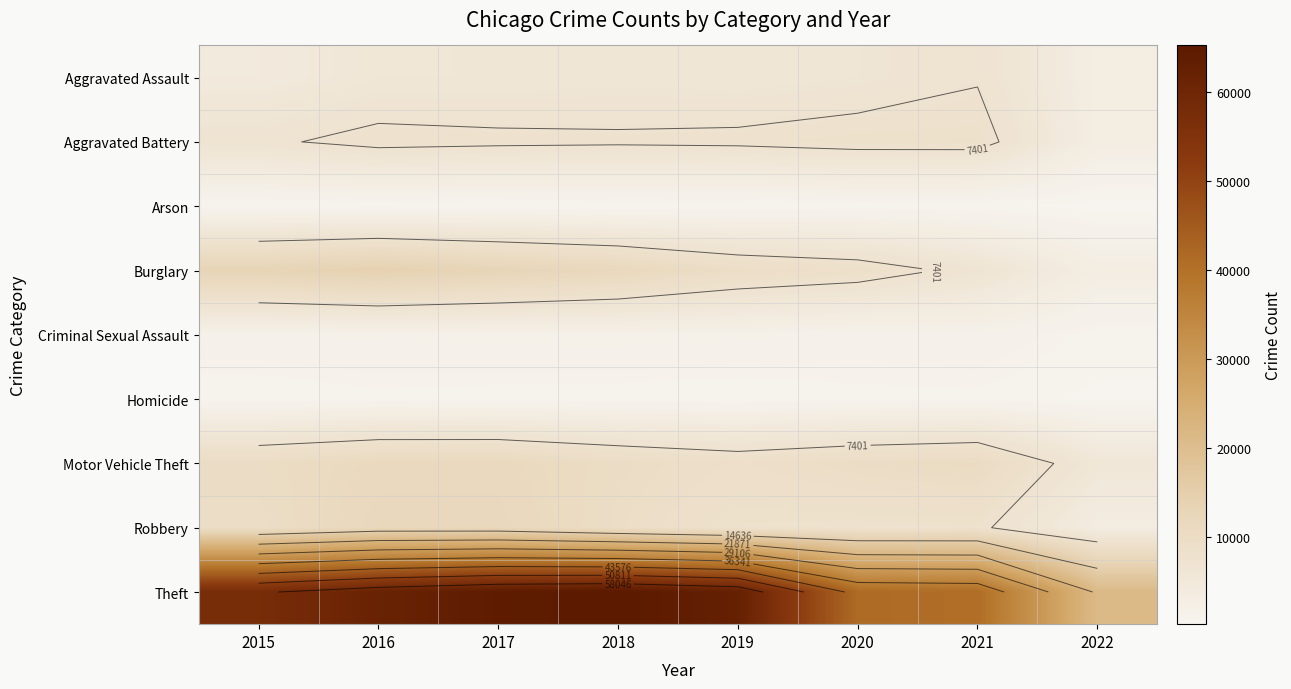

The value of Aggravated Battery at 2015 is 4312. True or false?

False